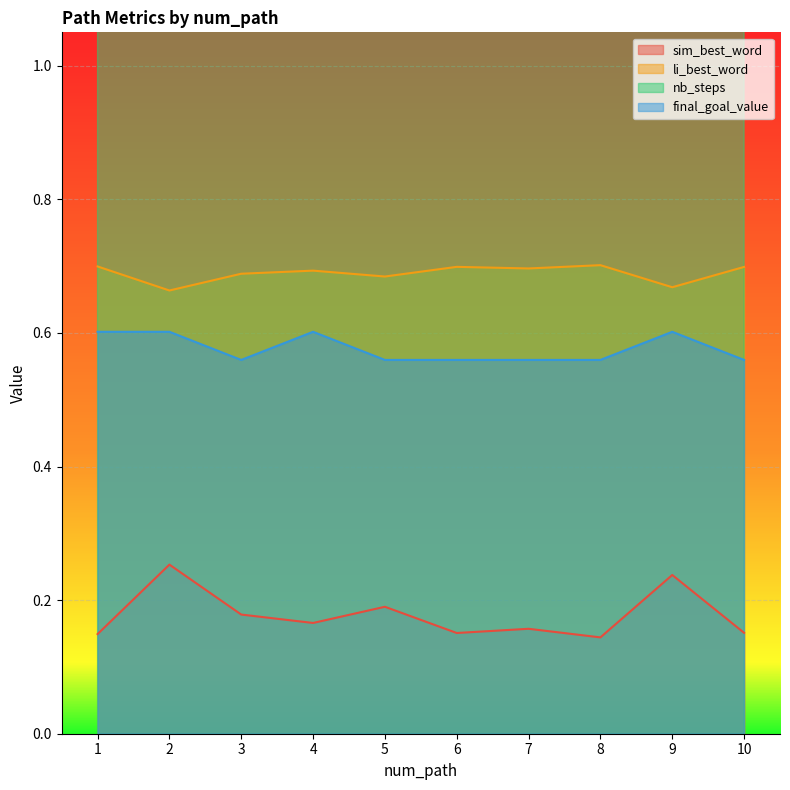

The value of final_goal_value at 3 is 13.8. True or false?

False